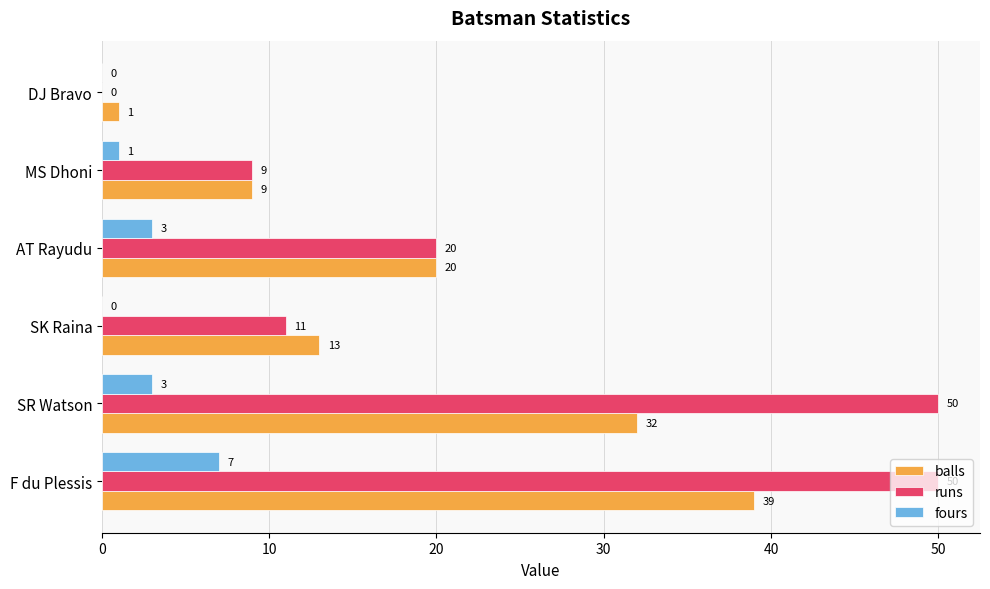

Which series changed the most between SR Watson and DJ Bravo?

runs